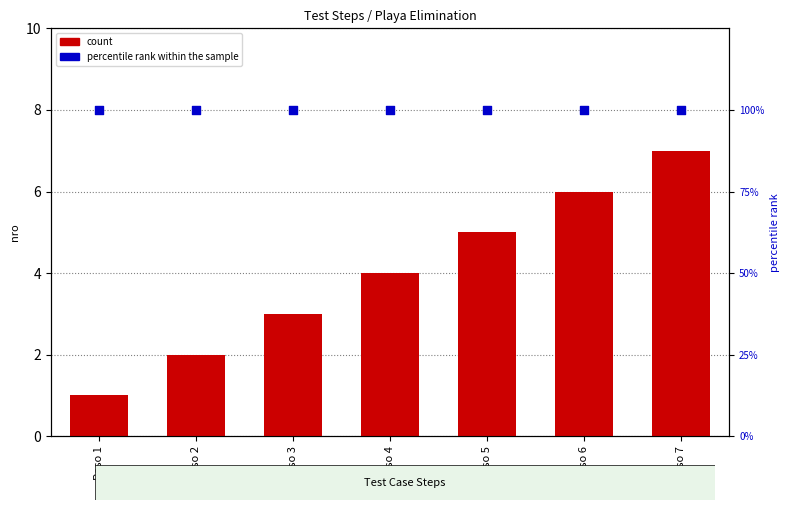

At how many categories does at least one series exceed 47?

7